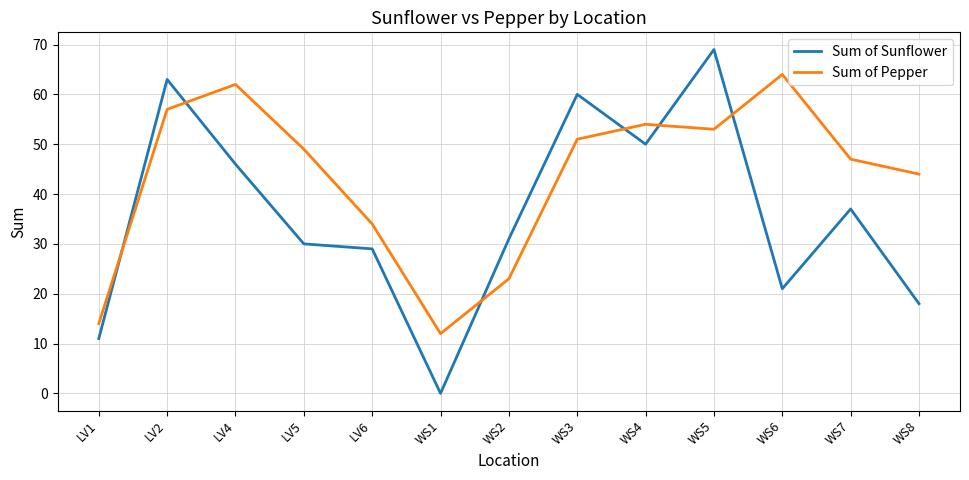

Reading left to right, extract all data points from this chart.

Sum of Sunflower: 11	63	46	30	29	0	31	60	50	69	21	37	18
Sum of Pepper: 14	57	62	49	34	12	23	51	54	53	64	47	44